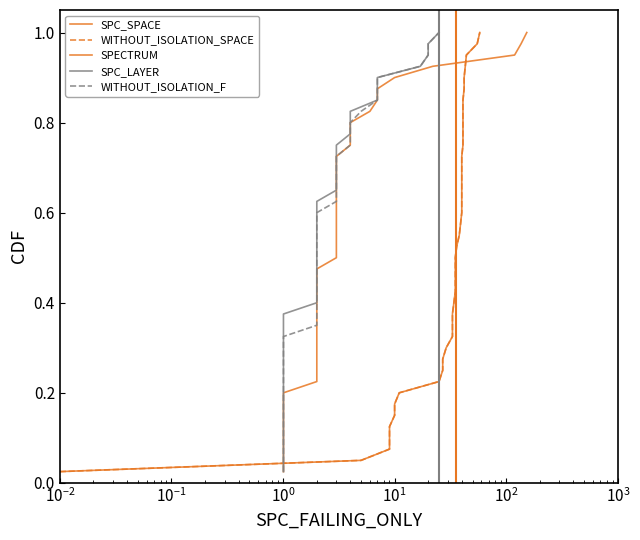

What are all the series names shown in the legend?

SPC_SPACE, WITHOUT_ISOLATION_SPACE, SPECTRUM, SPC_LAYER, WITHOUT_ISOLATION_F